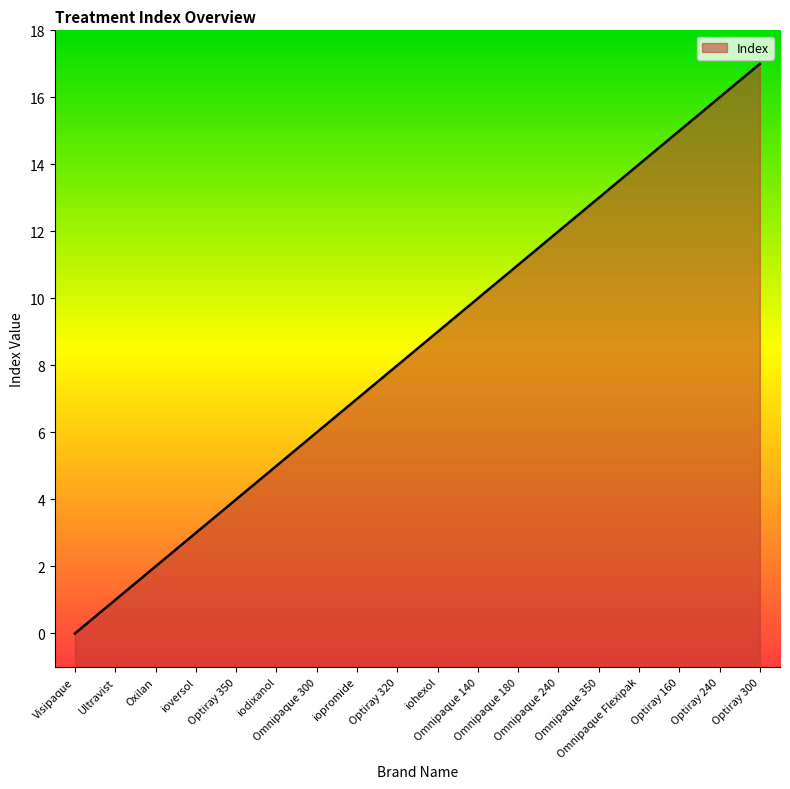

The chart shows a value of 16 at Optiray 240. True or false?

True